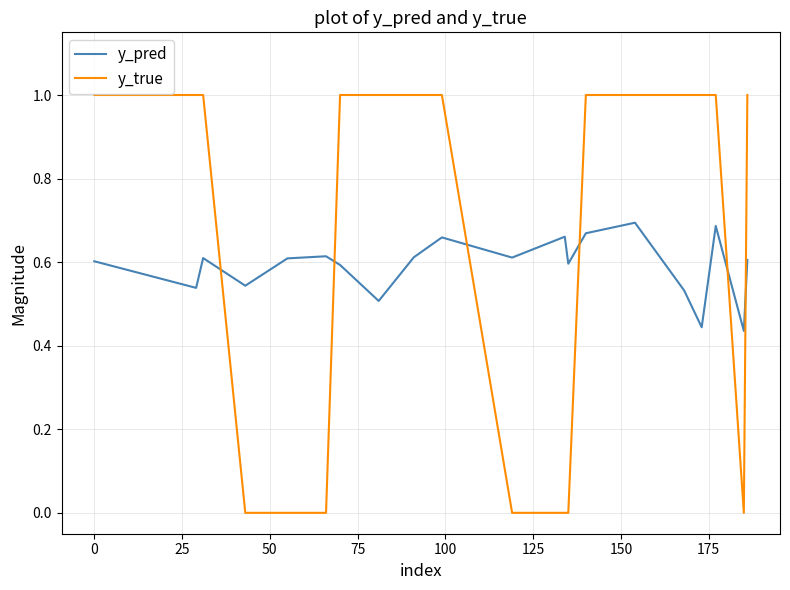

Does the chart display data point markers on the line(s)?

No